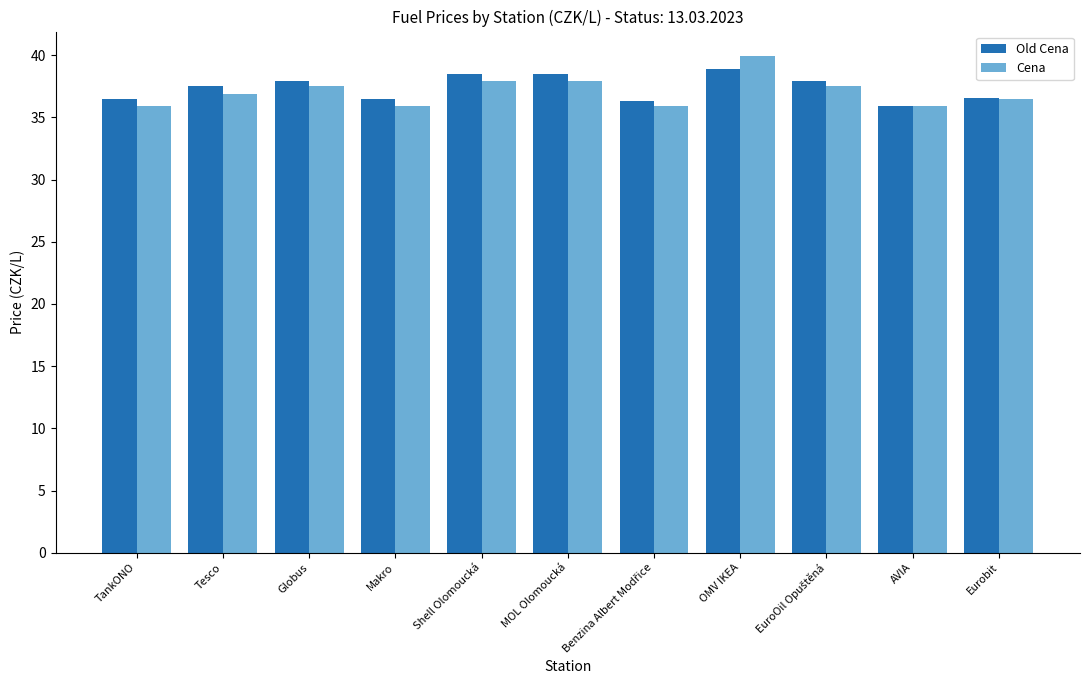

Reading left to right, list all the values displayed in this chart.

Old Cena: 36.5	37.5	37.9	36.5	38.5	38.5	36.3	38.9	37.9	35.9	36.5
Cena: 35.9	36.9	37.5	35.9	37.9	37.9	35.9	39.9	37.5	35.9	36.5